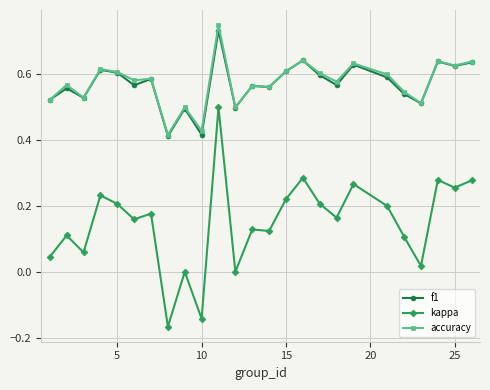

Does the chart display data point markers on the line(s)?

Yes